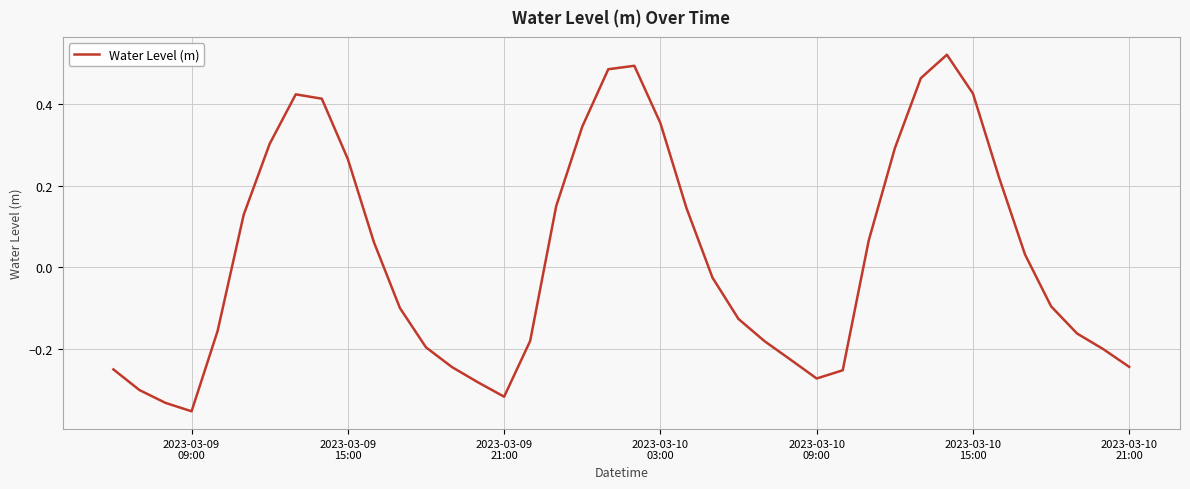

What is the difference between the maximum and minimum values?

0.9